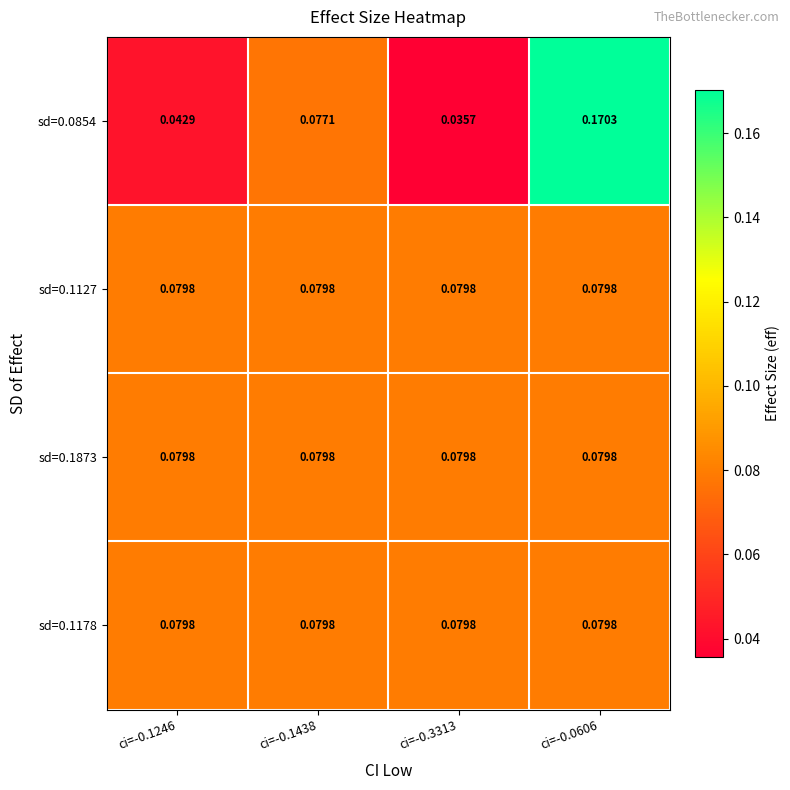

Is the value of sd=0.1127 at ci=-0.3313 greater than the value of sd=0.0854 at ci=-0.1246?

Yes